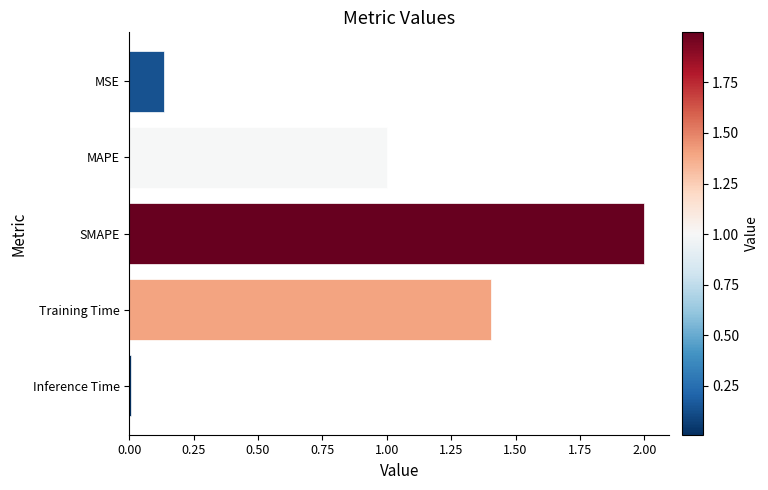

What is the ratio of the value at SMAPE to the value at Training Time?

1.4